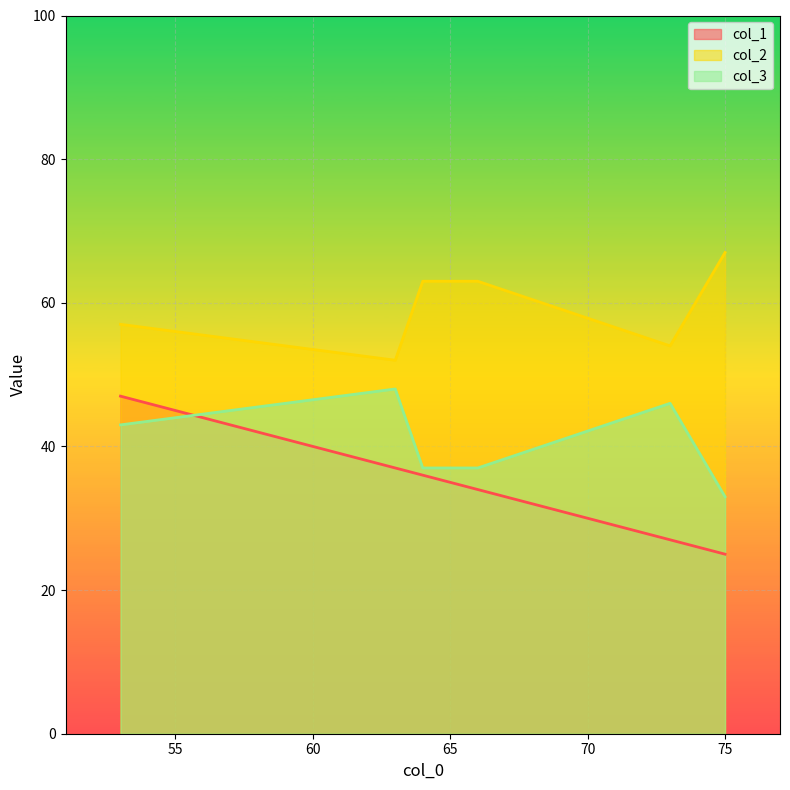

The col_1 series shows 13 at 66. True or false?

False